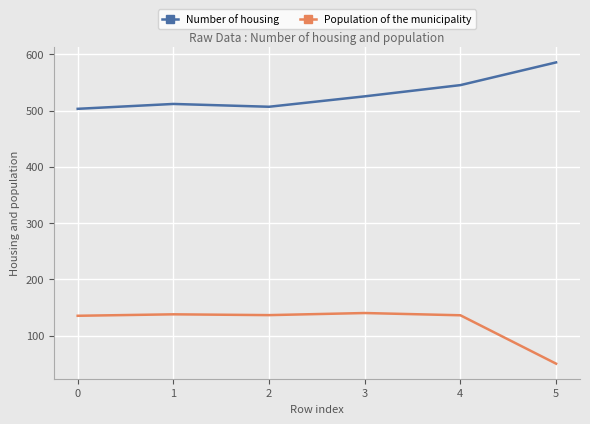

What is the spread (max minus min) of values at 3?

385.2